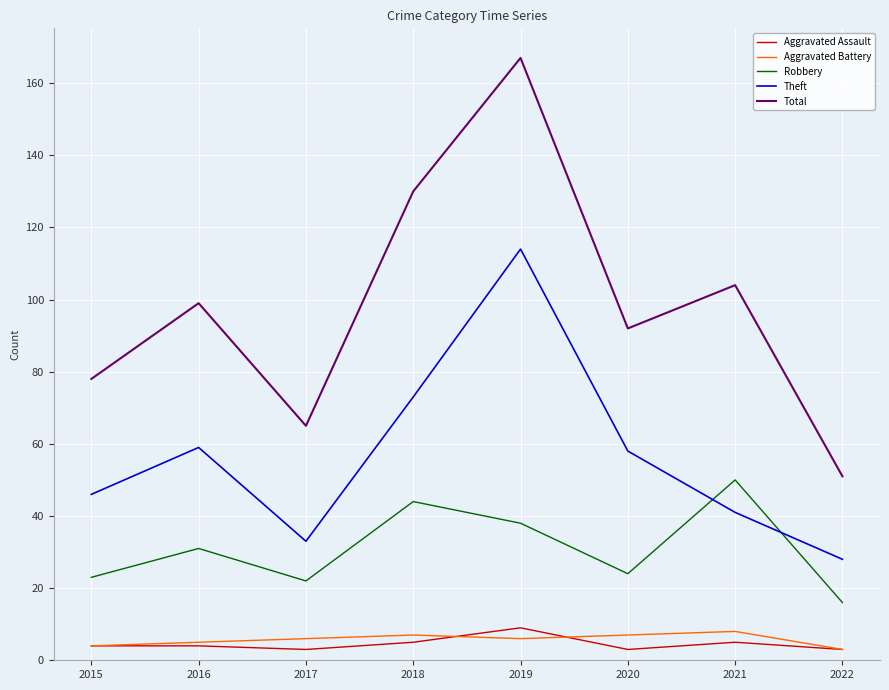

Which series has the largest range (max minus min)?

Total